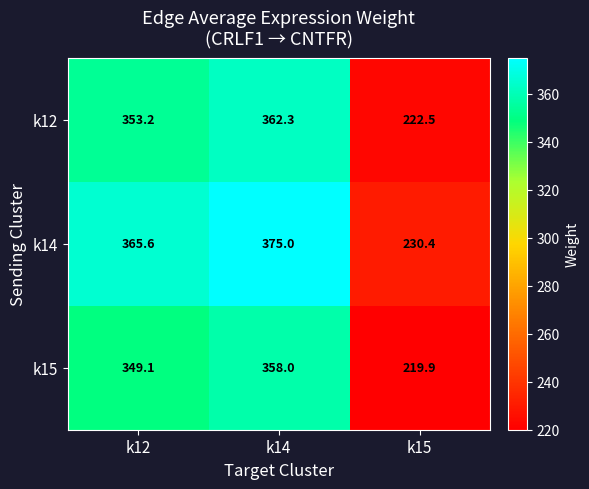

At how many categories does at least one series exceed 335?

2